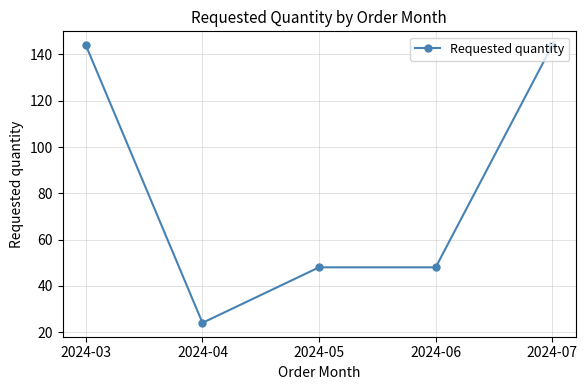

Which has a higher value, 2024-05 or 2024-03?

2024-03